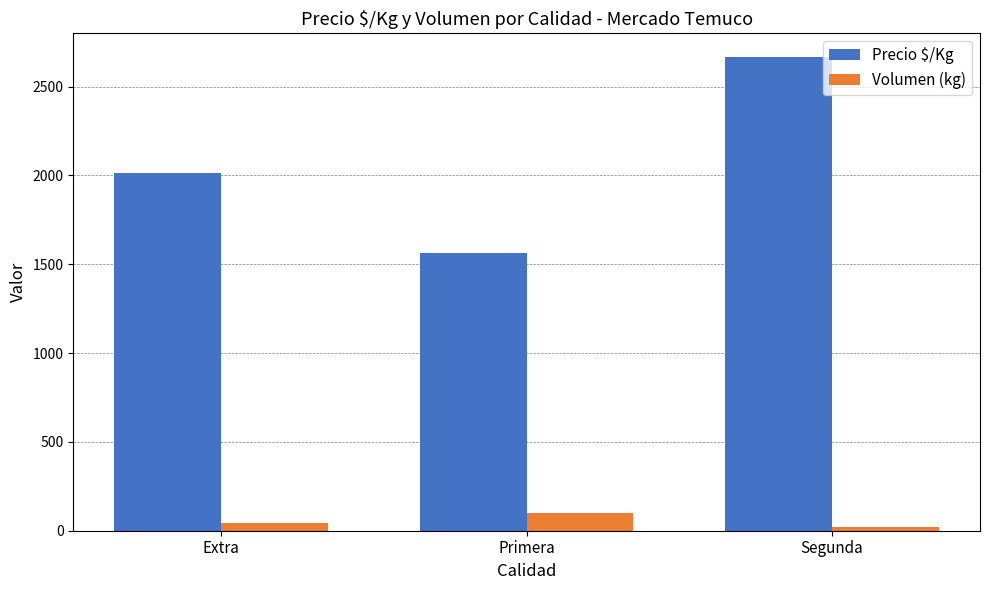

What position from the left is Segunda?

3